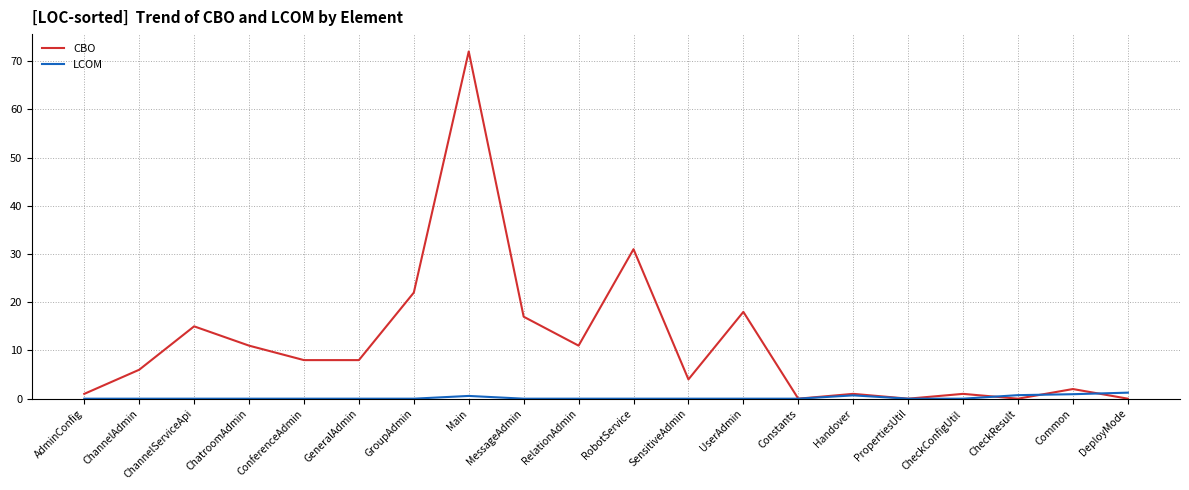

Is it true that LCOM equals 0.0 at UserAdmin?

True